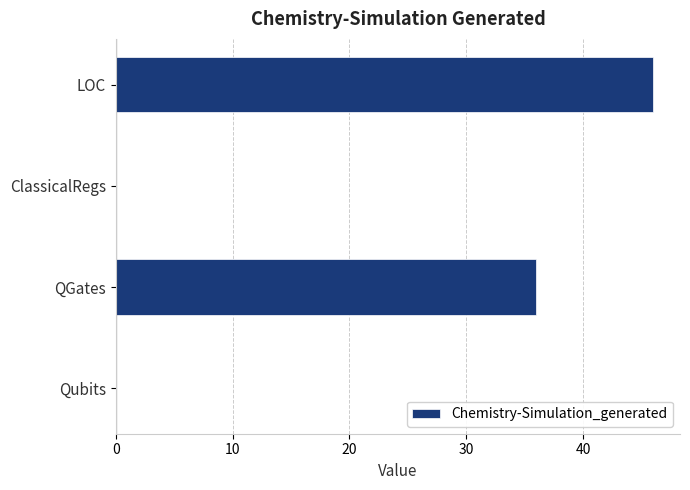

Are the bars grouped side by side (vs. stacked)?

No